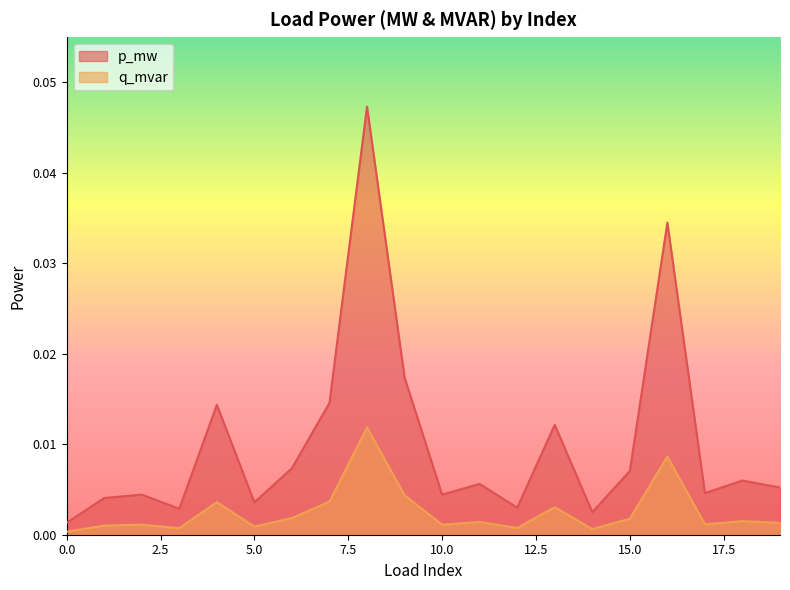

Which has a higher value, 13 or 5?

13